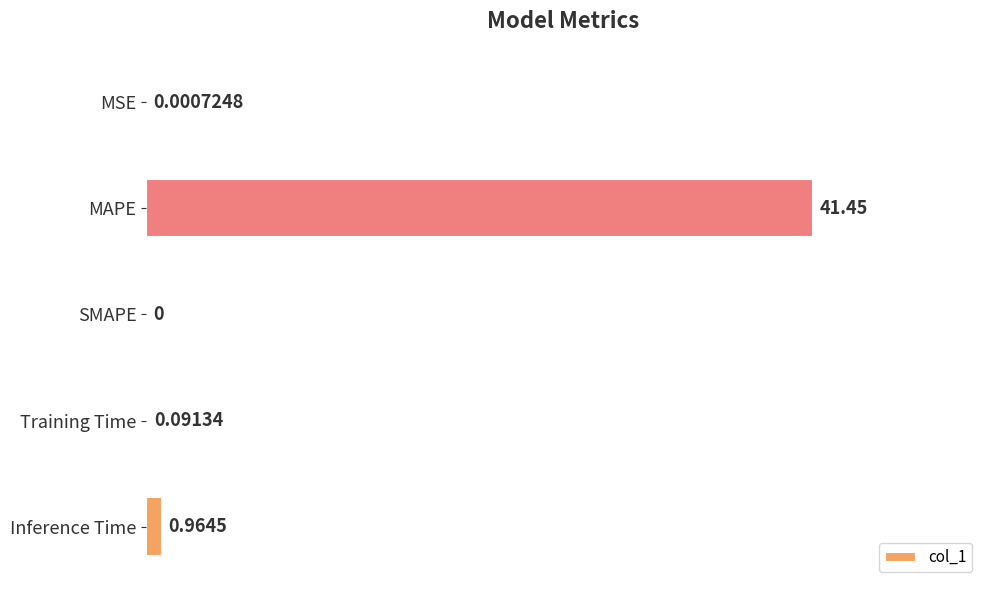

Which label corresponds to the largest value in the chart?

MAPE